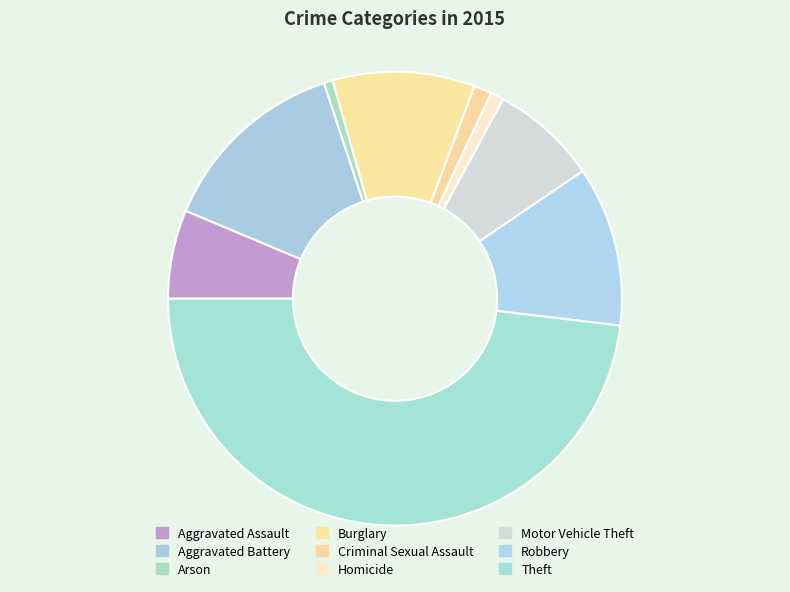

How many slices are in this pie chart?

9